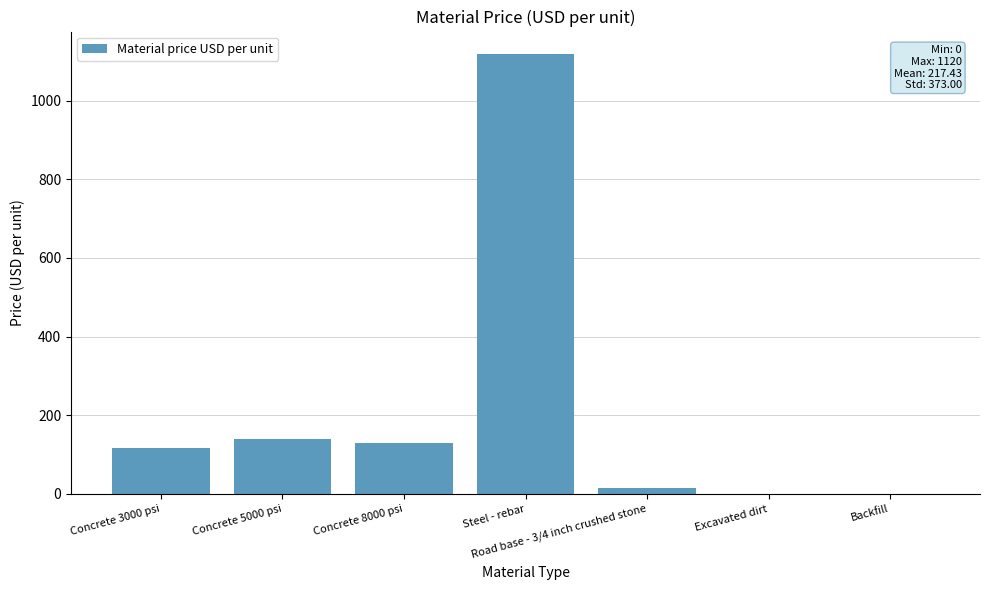

What is the maximum value shown in the chart?

1120